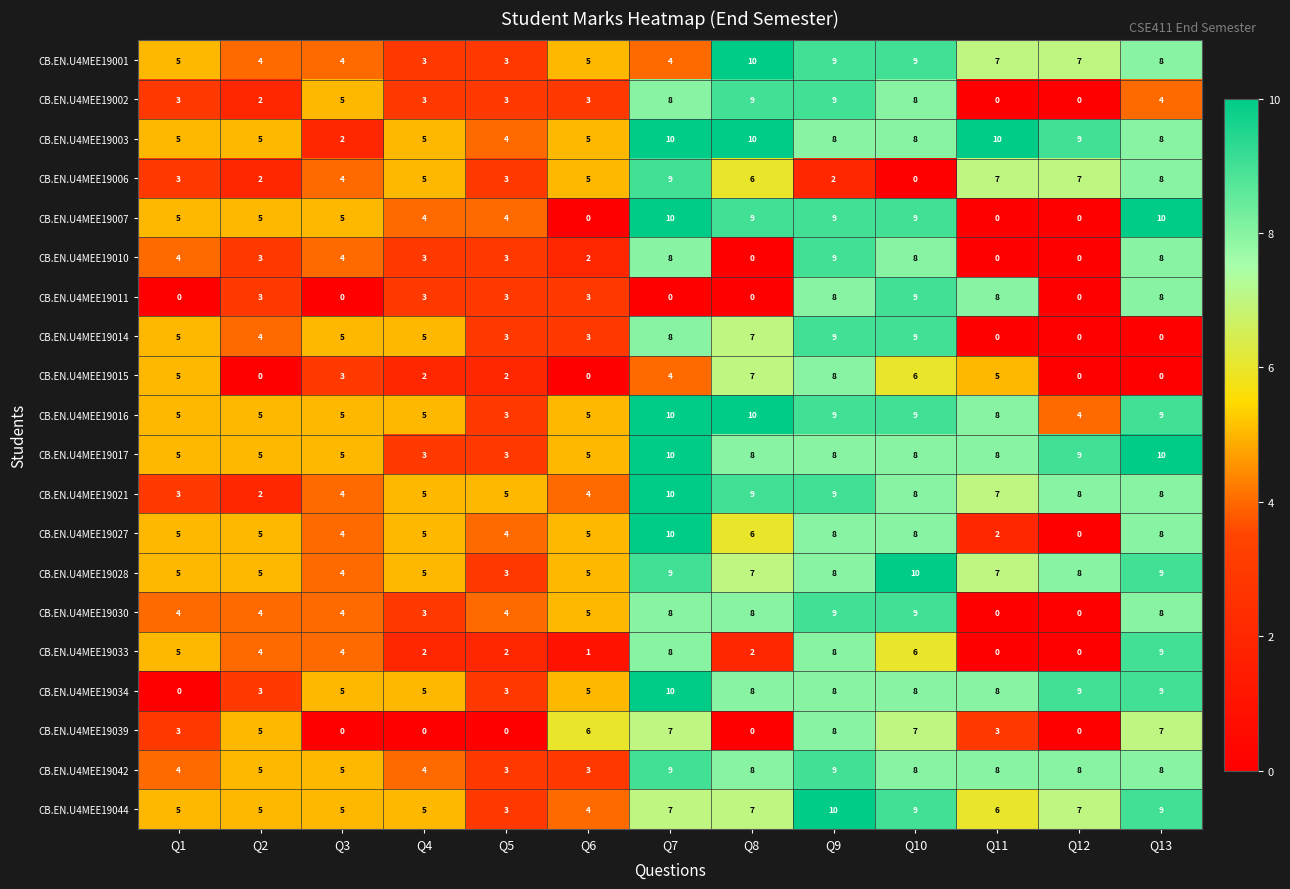

Count the CB.EN.U4MEE19017 values in the range 5 to 8.

8